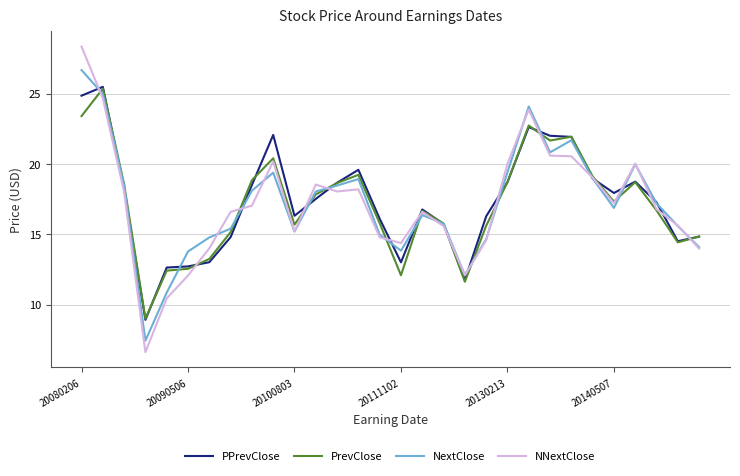

What is the smallest value displayed?

6.6